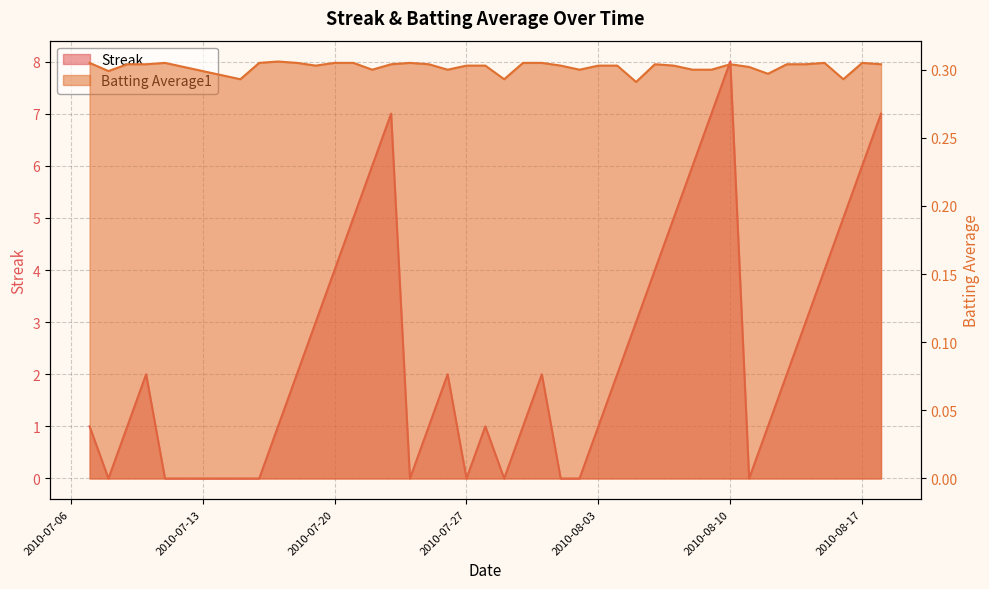

True or false: Streak has a value of 1.3 at 2010-07-19.

False